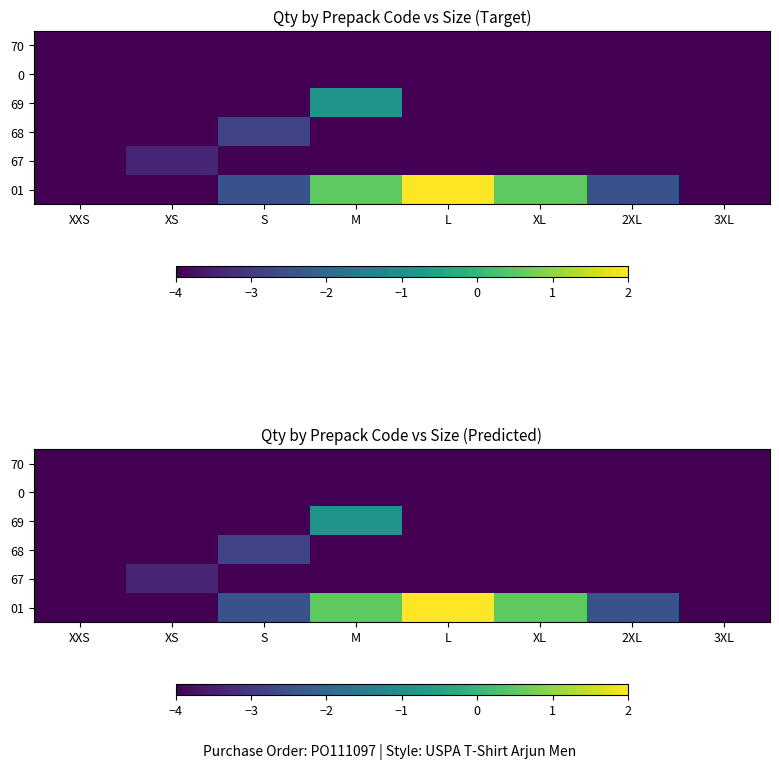

Between S and 3XL, which is larger?

S